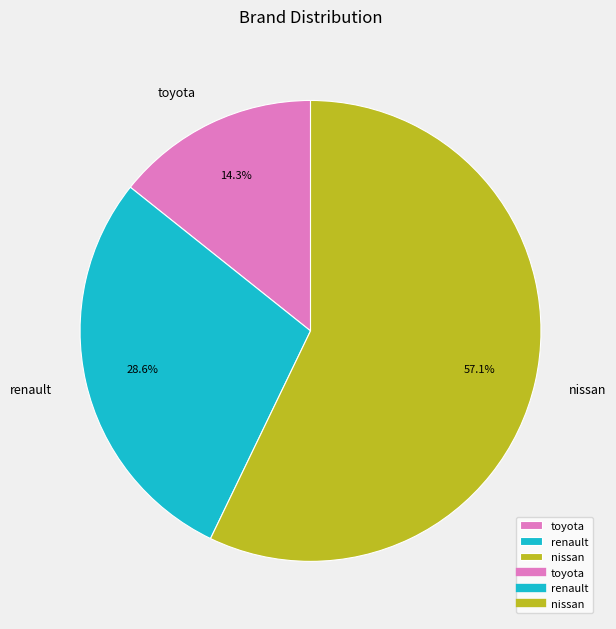

What is the largest slice in the pie chart?

nissan